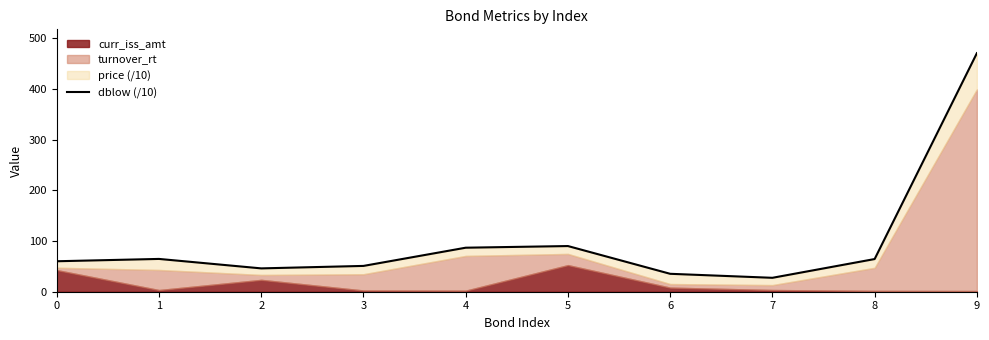

What is the highest value of the dblow (/10) series?

470.9